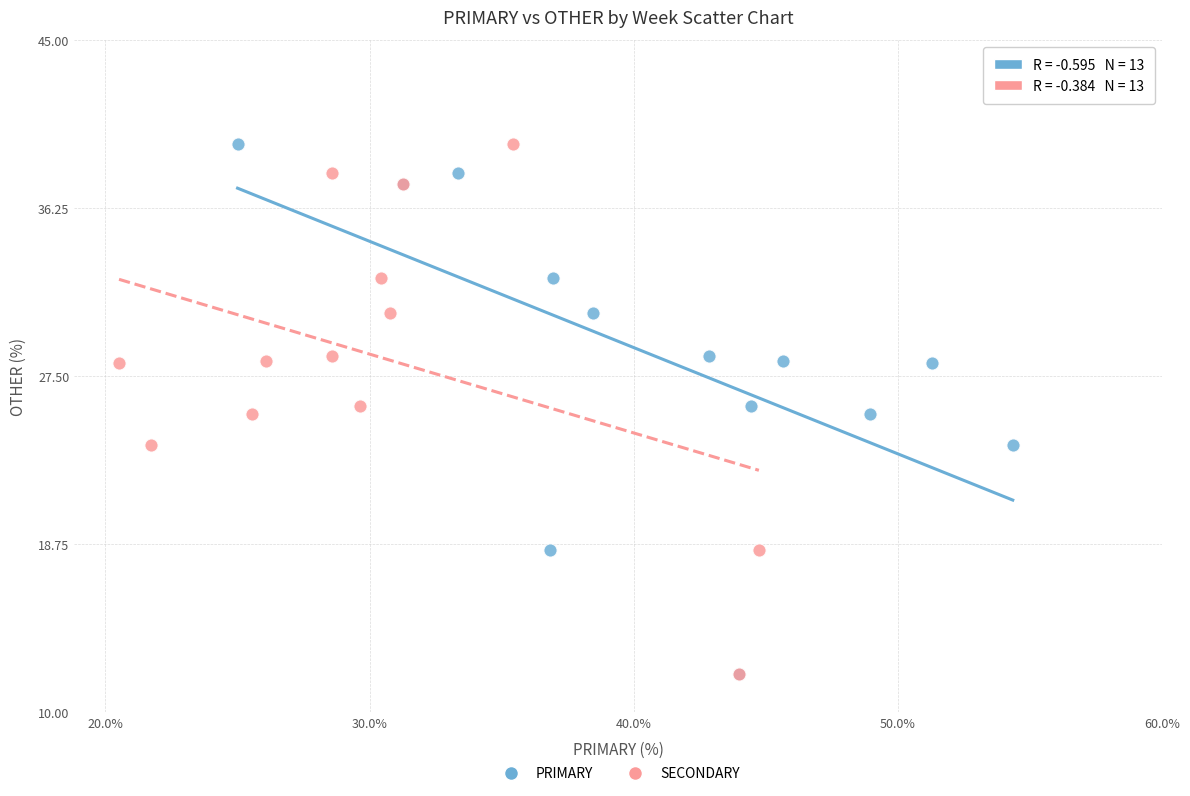

What are all the series names shown in the legend?

PRIMARY, SECONDARY